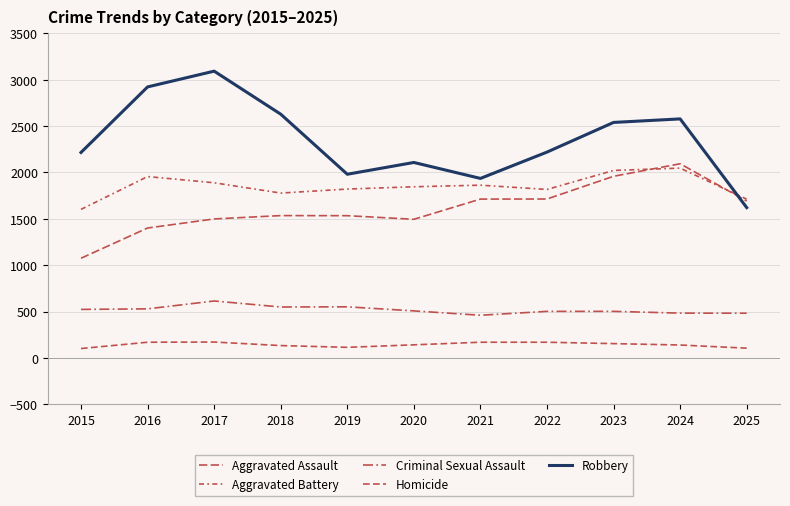

Reading left to right, transcribe all the data shown in this chart.

Aggravated Assault: 2015=1075	2016=1401	2017=1499	2018=1535	2019=1534	2020=1495	2021=1713	2022=1714	2023=1959	2024=2094	2025=1692
Aggravated Battery: 2015=1602	2016=1956	2017=1889	2018=1778	2019=1821	2020=1846	2021=1863	2022=1817	2023=2022	2024=2047	2025=1712
Criminal Sexual Assault: 2015=523	2016=529	2017=614	2018=549	2019=551	2020=507	2021=460	2022=502	2023=502	2024=483	2025=482
Homicide: 2015=101	2016=169	2017=171	2018=133	2019=114	2020=141	2021=169	2022=169	2023=154	2024=139	2025=105
Robbery: 2015=2216	2016=2923	2017=3093	2018=2629	2019=1981	2020=2108	2021=1936	2022=2220	2023=2540	2024=2578	2025=1621